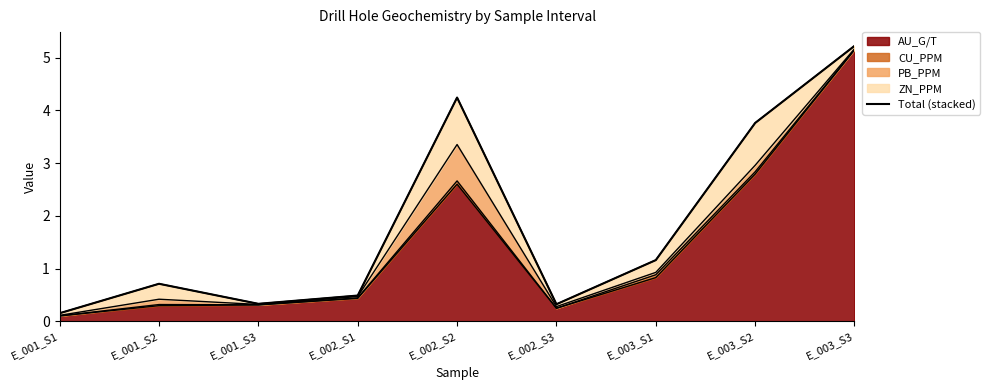

Rank the categories by value from lowest to highest.

E_001_S1, E_002_S3, E_001_S3, E_002_S1, E_001_S2, E_003_S1, E_003_S2, E_002_S2, E_003_S3